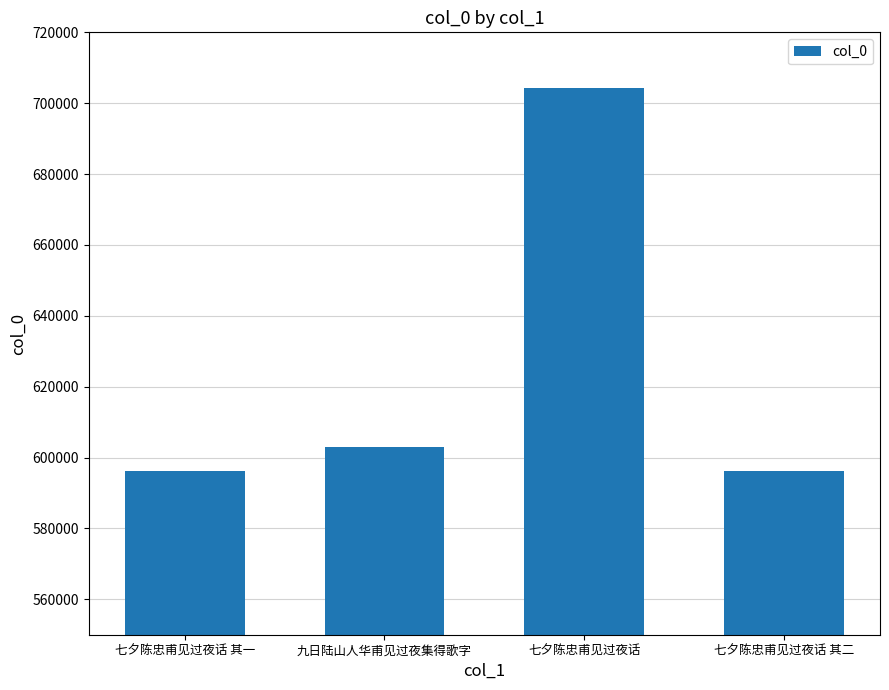

What is the difference between the values at 七夕陈忠甫见过夜话 其二 and 七夕陈忠甫见过夜话 其一?

1